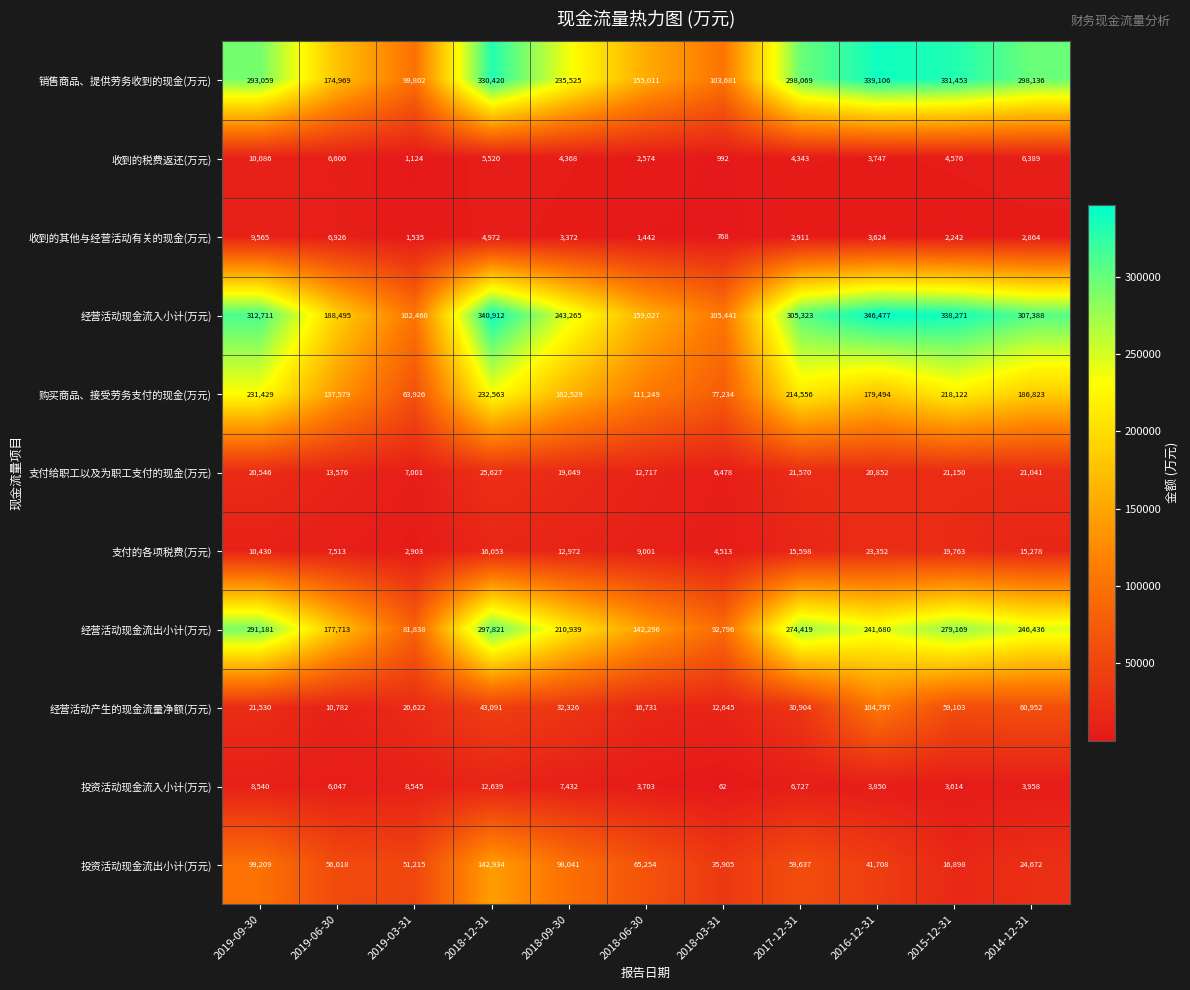

Where is 投资活动现金流入小计(万元) nearest to the value 6350?

2019-06-30